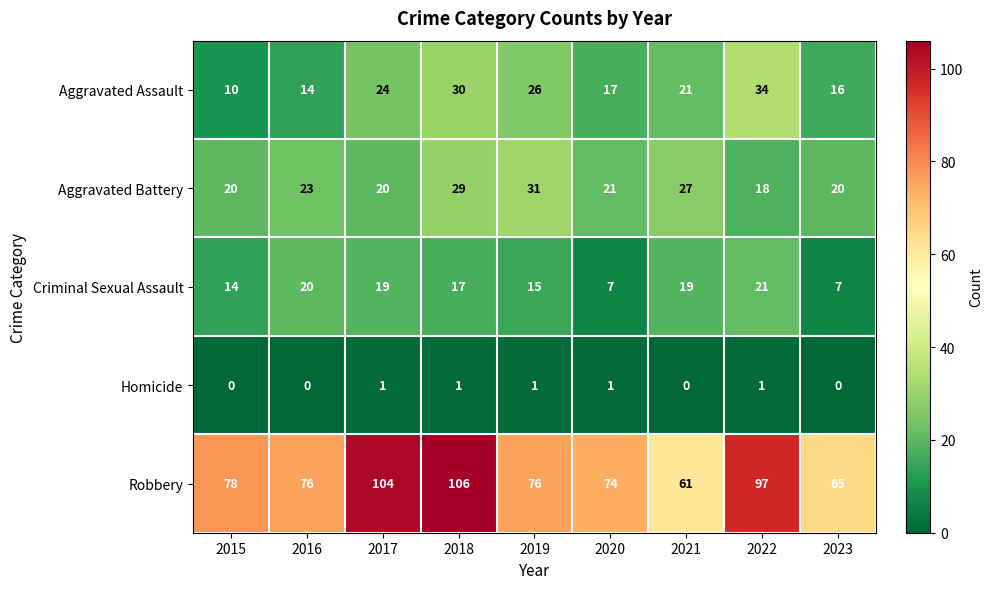

What is the sum of all Robbery values?

737